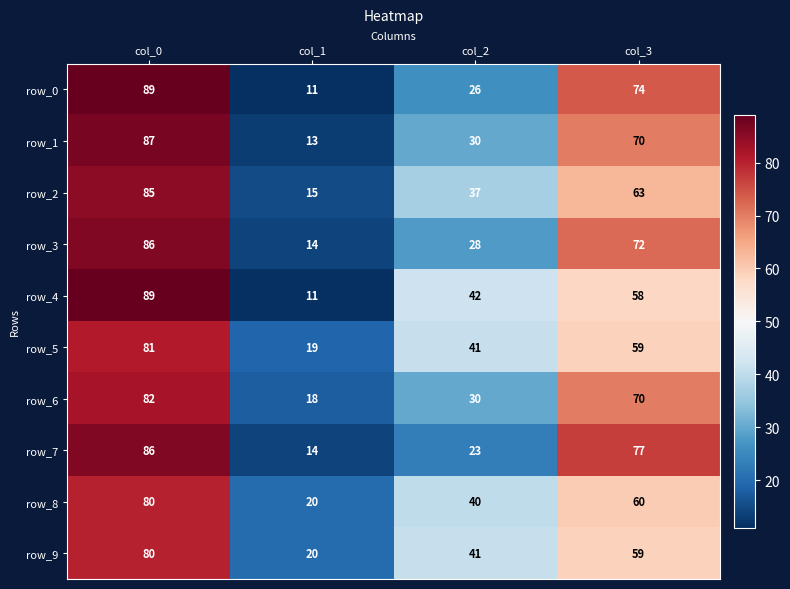

Reading left to right, list all the values displayed in this chart.

row_0: 89	11	26	74
row_1: 87	13	30	70
row_2: 85	15	37	63
row_3: 86	14	28	72
row_4: 89	11	42	58
row_5: 81	19	41	59
row_6: 82	18	30	70
row_7: 86	14	23	77
row_8: 80	20	40	60
row_9: 80	20	41	59